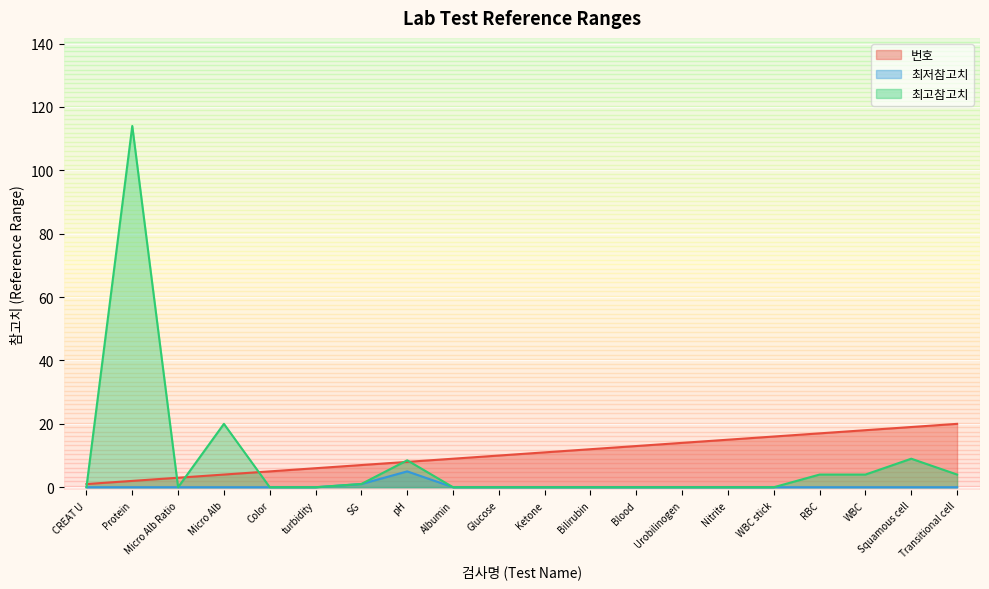

Rank the categories by 최저참고치 value from lowest to highest.

CREAT U, Protein, Micro Alb Ratio, Micro Alb, Color, turbidity, Albumin, Glucose, Ketone, Bilirubin, Blood, Urobilinogen, Nitrite, WBC stick, RBC, WBC, Squamous cell, Transitional cell, SG, pH